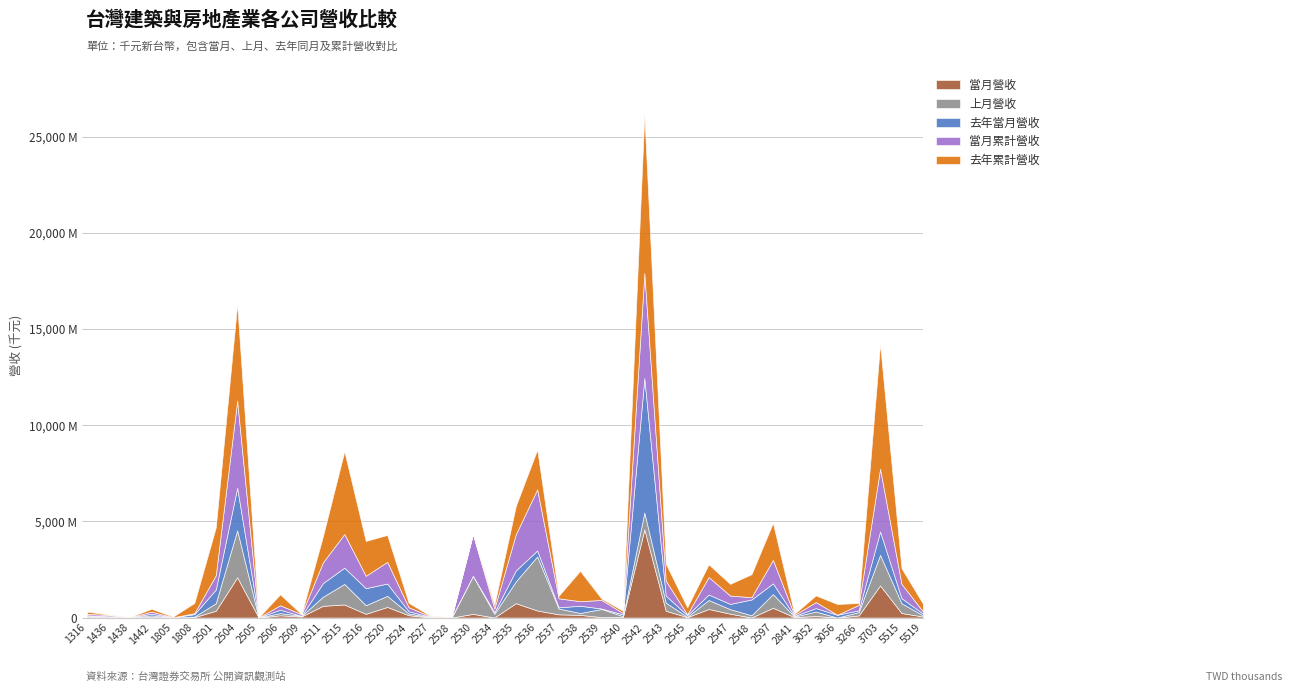

Does the chart have visible grid lines?

Yes